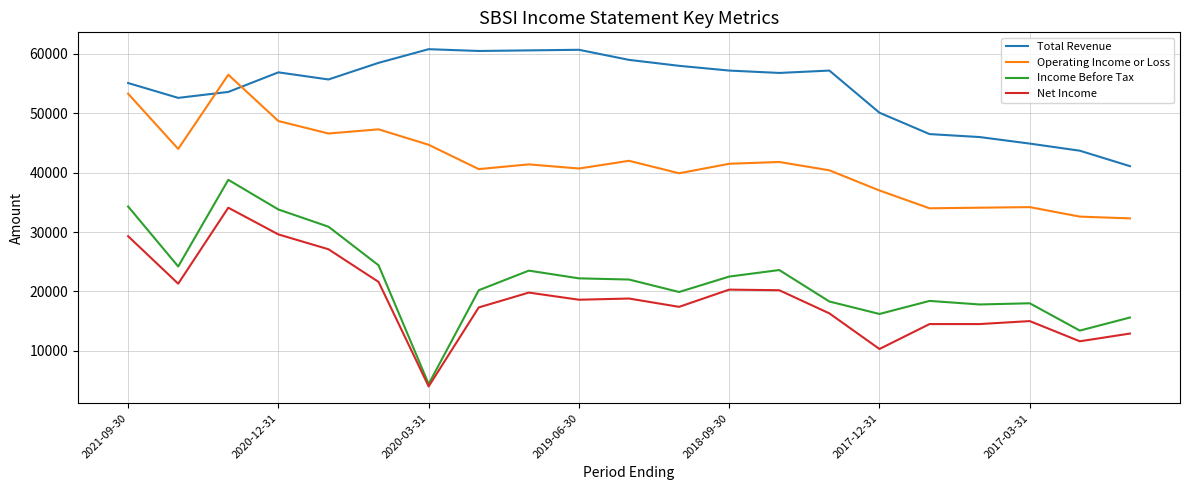

List the series in order of their peak value, lowest first.

Net Income, Income Before Tax, Operating Income or Loss, Total Revenue